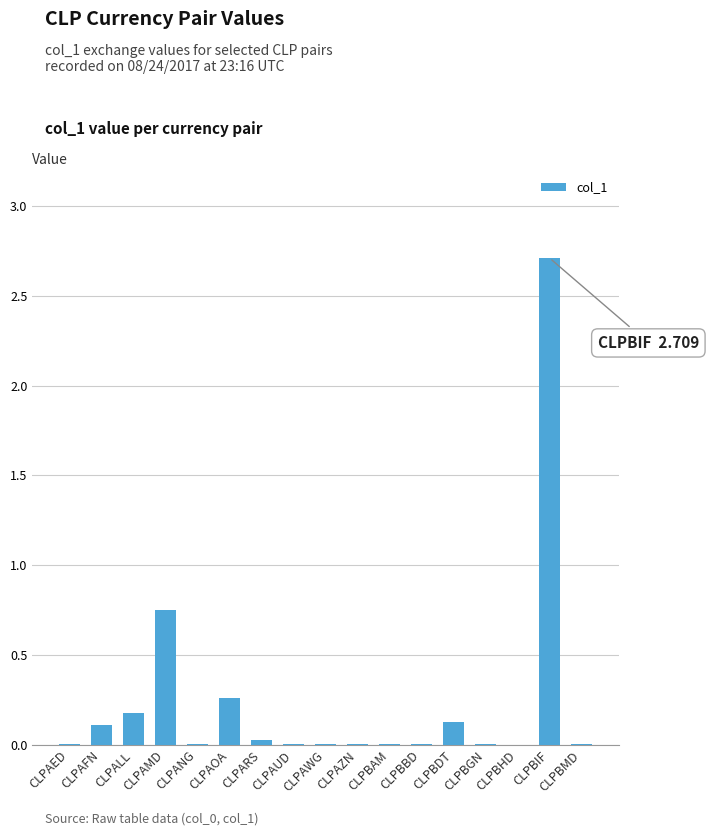

Which category has the highest value across all series?

CLPBIF